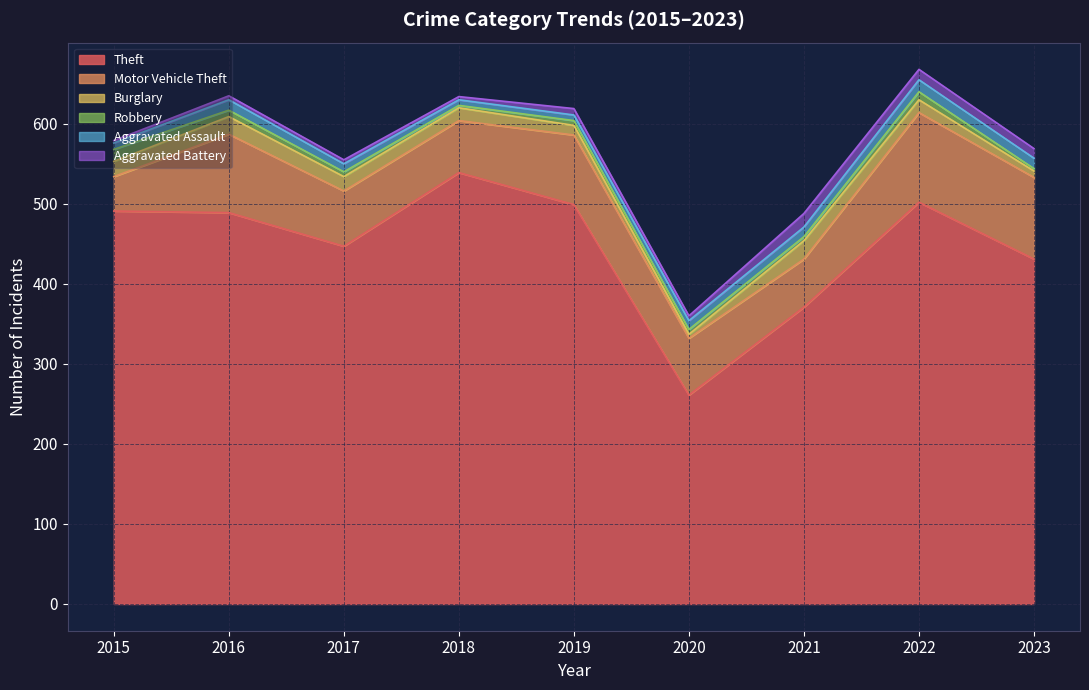

At which label does Aggravated Battery first exceed 6?

2019